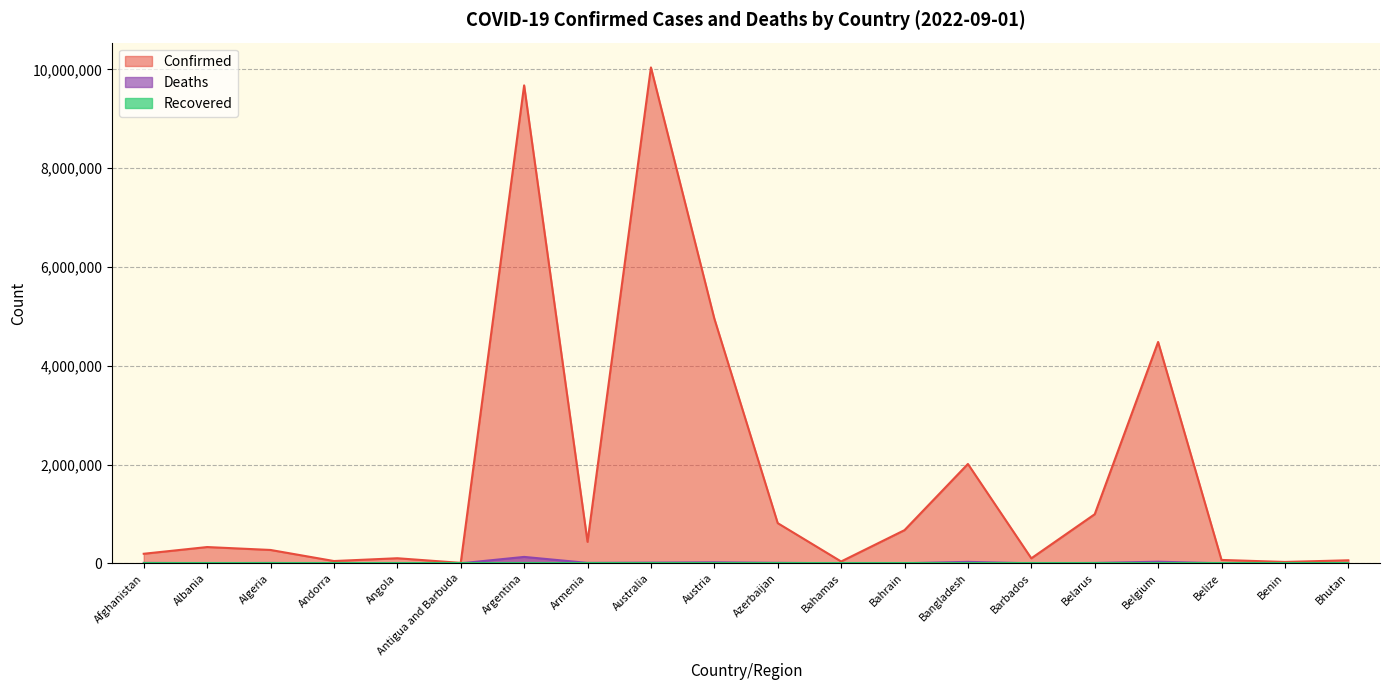

Which series has the largest range (max minus min)?

Confirmed